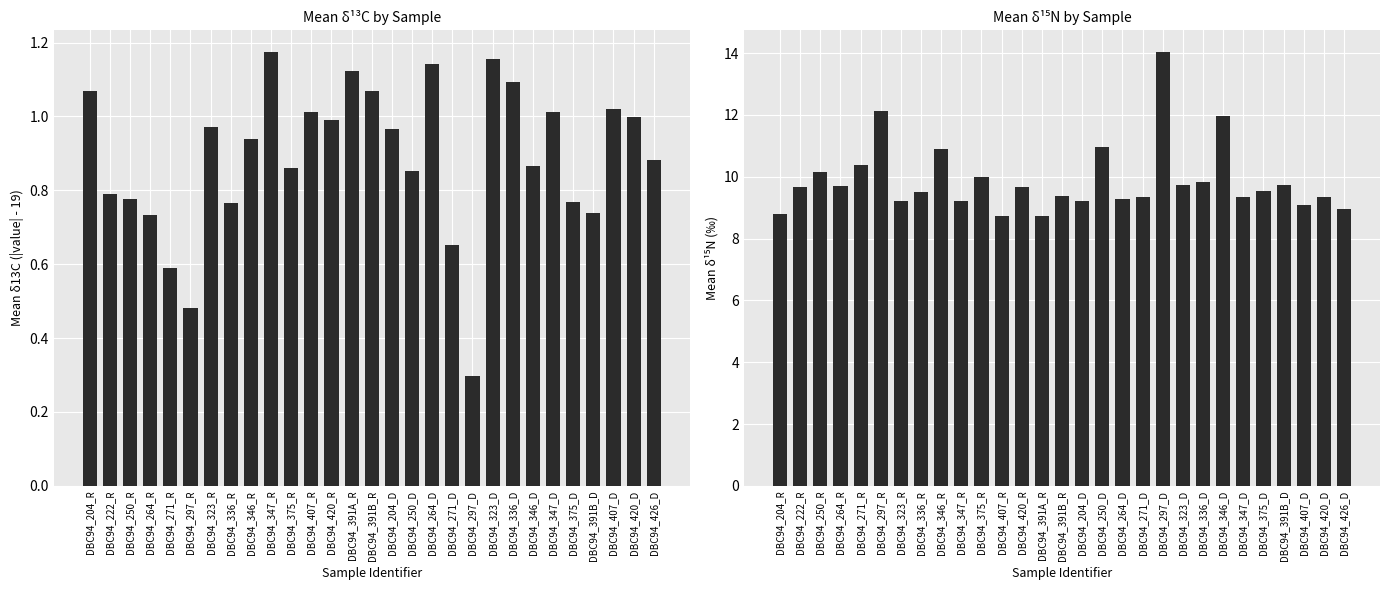

Where is Mean d13C (offset) nearest to the value 0?

DBC94_297_D